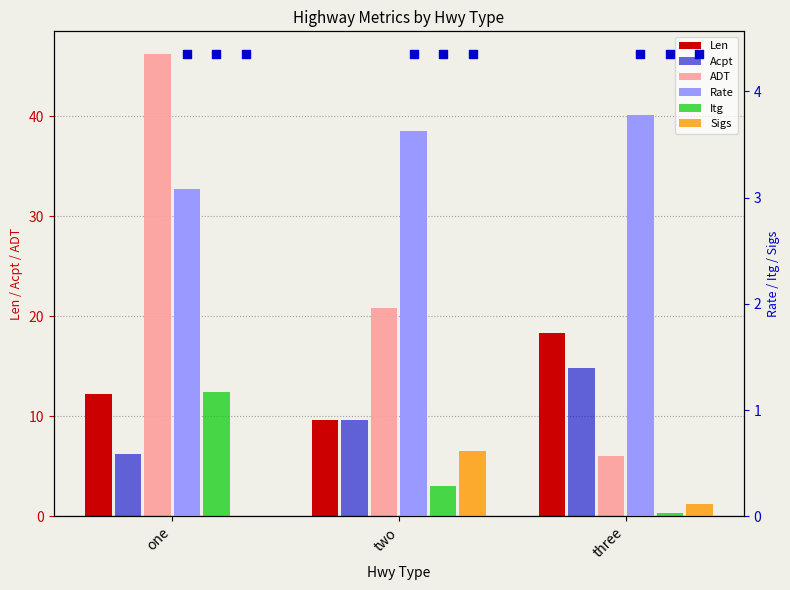

At how many categories does at least one series exceed 43?

1